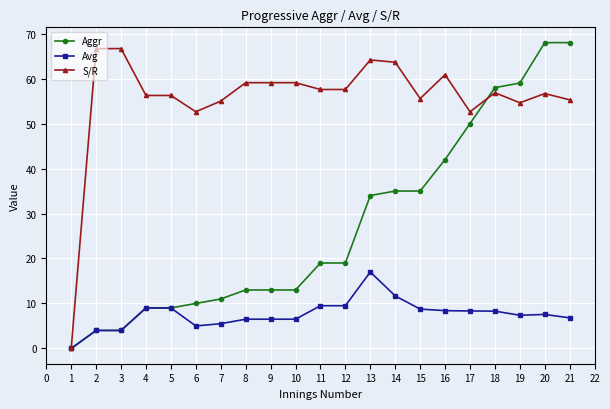

Does the chart have visible grid lines?

Yes